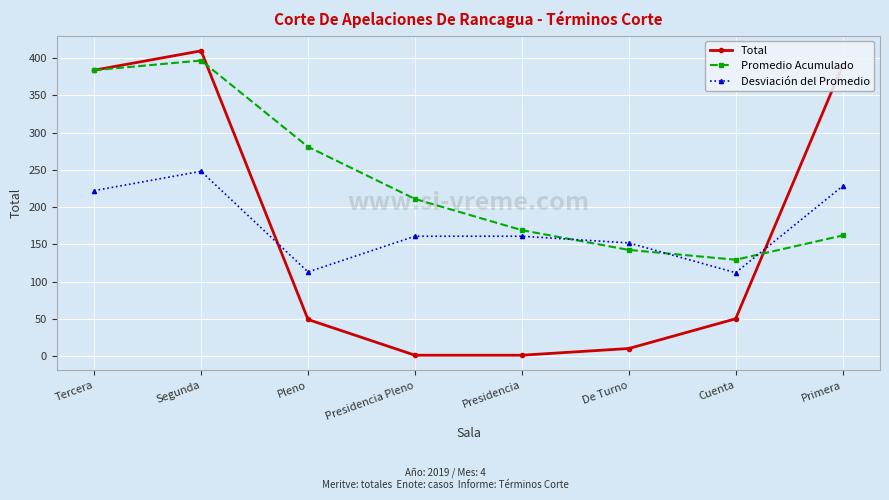

What is the difference between the Total values at De Turno and Presidencia?

9.0